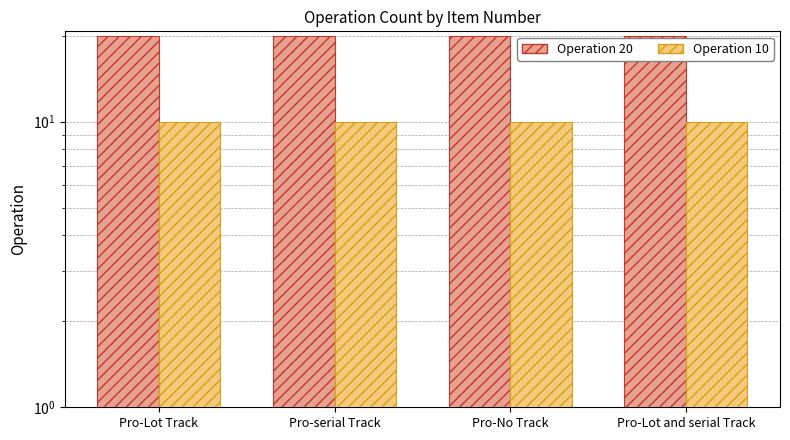

What is the total value across all series at Pro-serial Track?

30